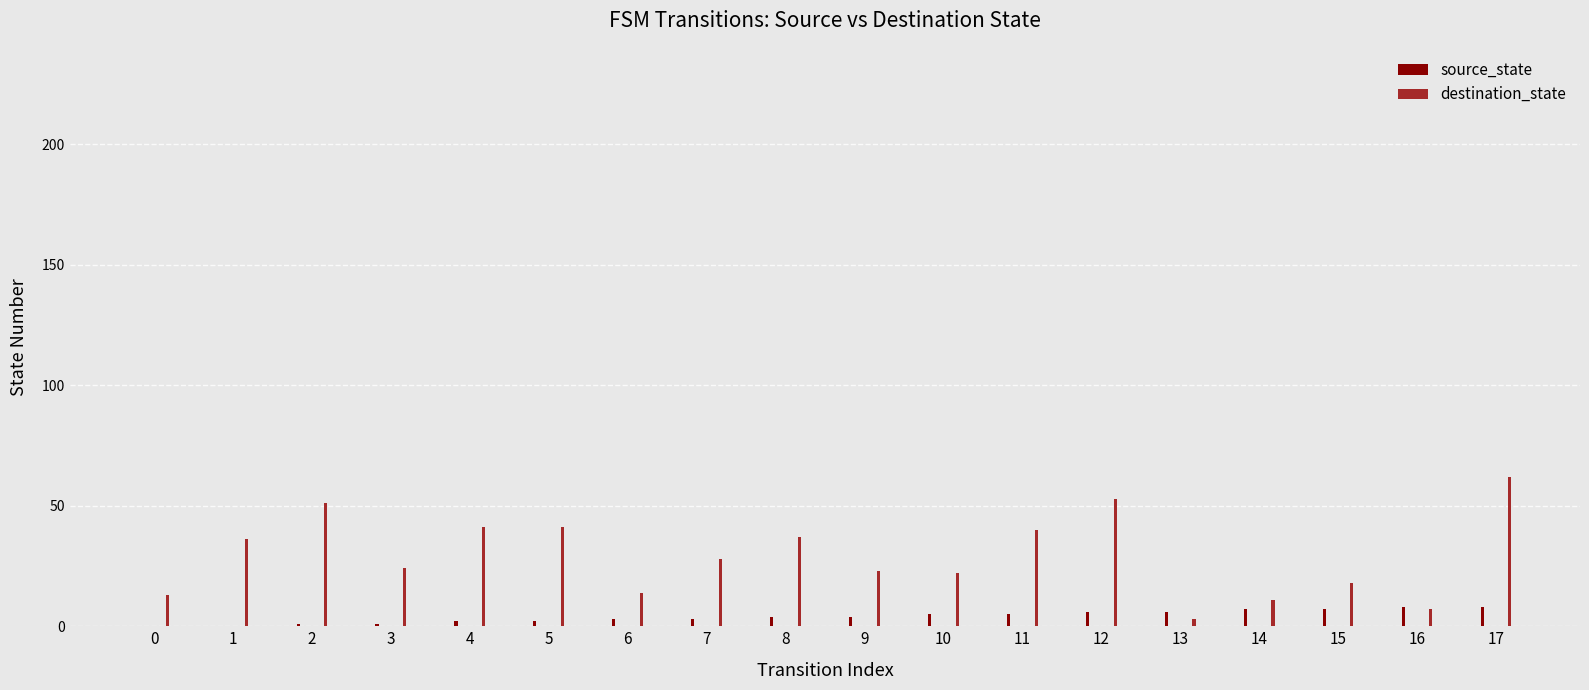

How many groups of bars are there?

18